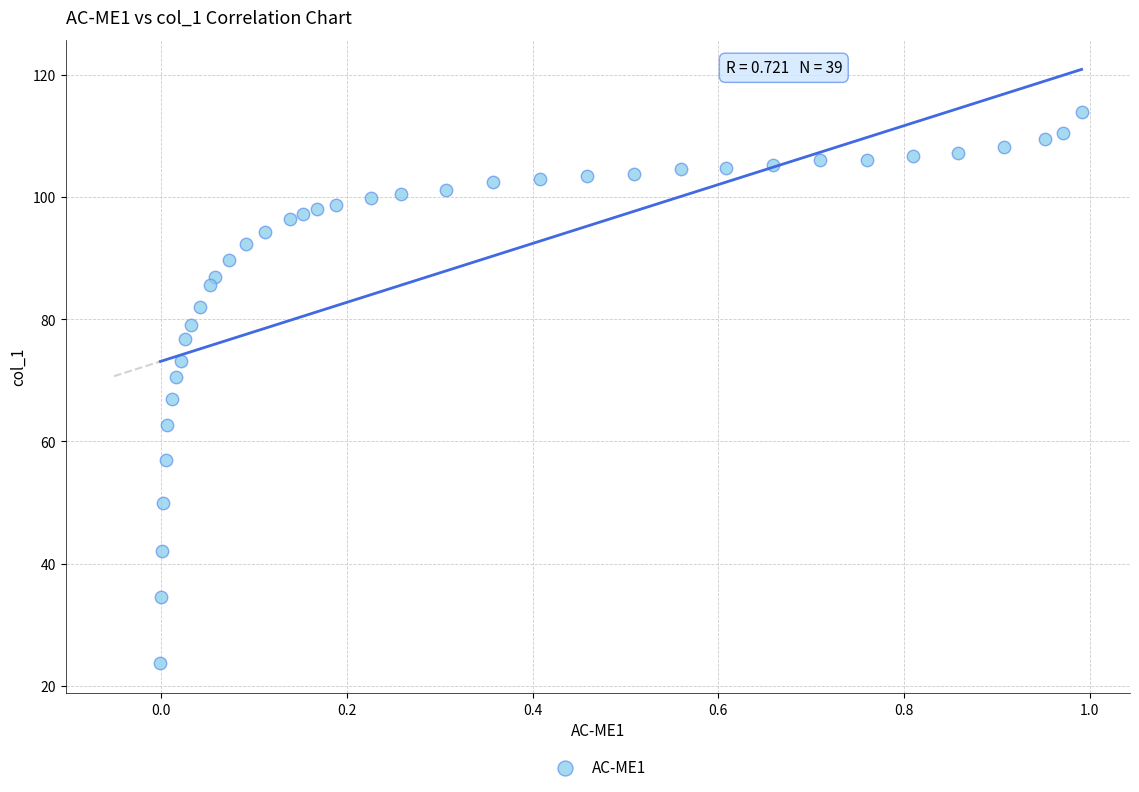

What is the range of X values (max minus min)?

1.0